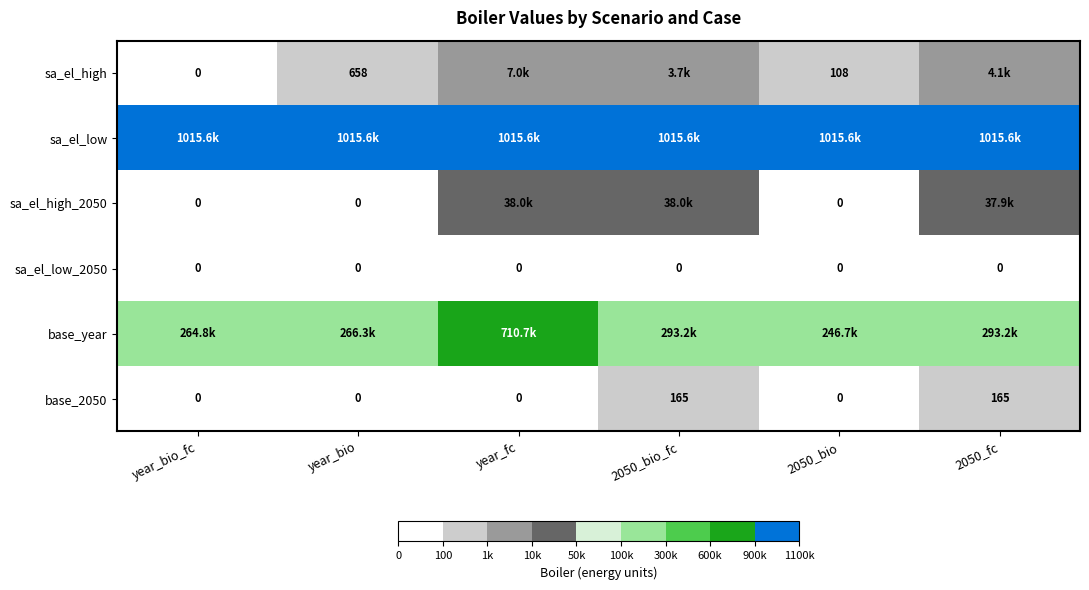

What is the average value of the base_2050 series?

55.0